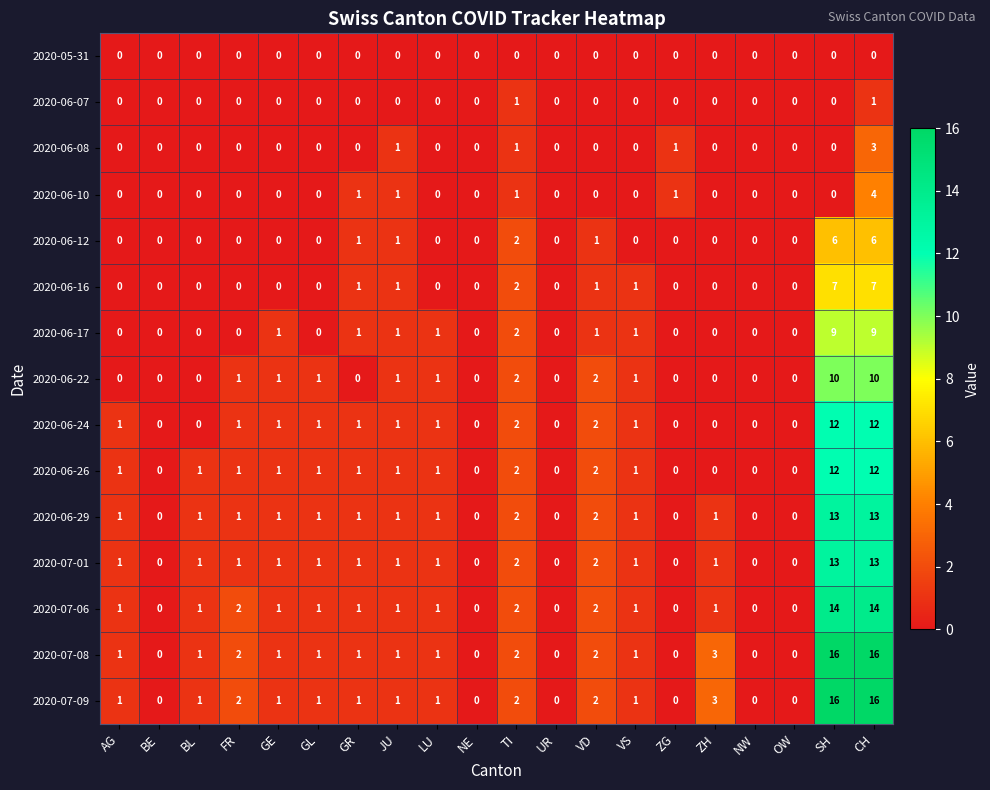

The 2020-06-24 series shows 1 at AG. True or false?

True